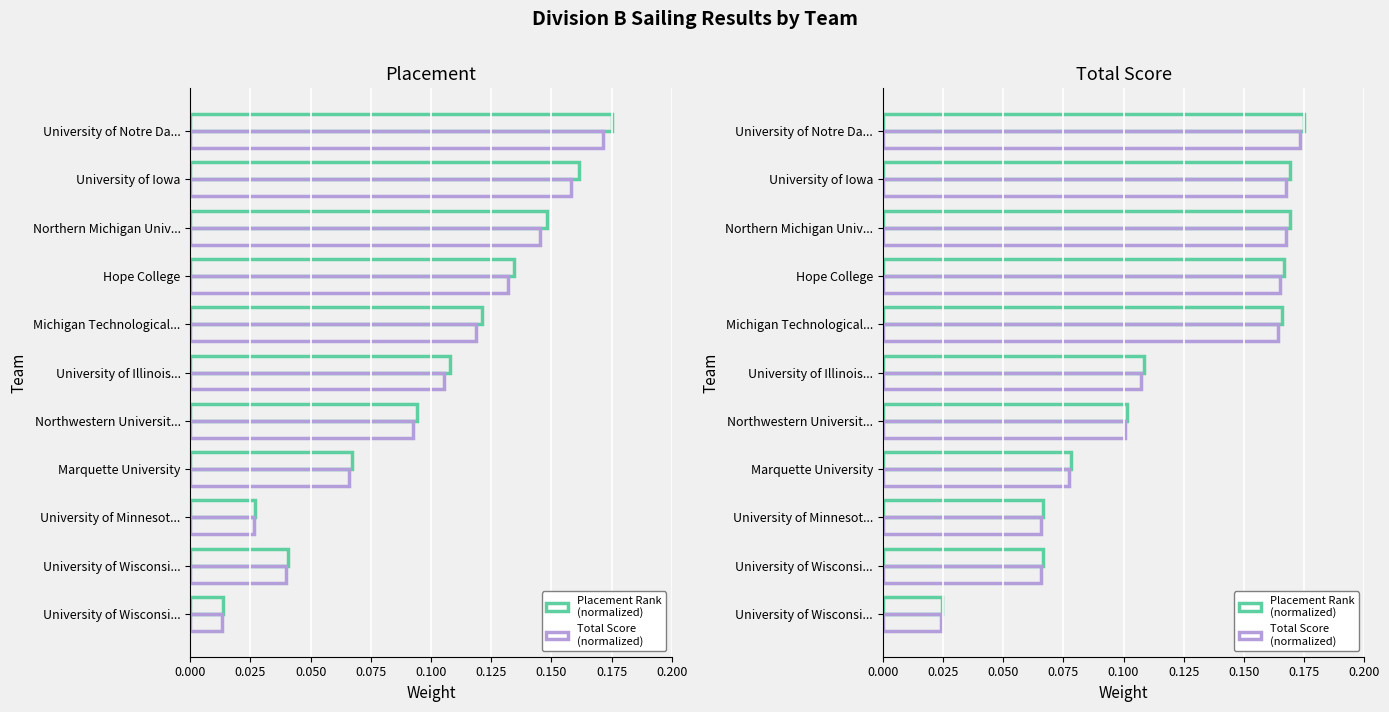

What position from the right is 0.025?

10